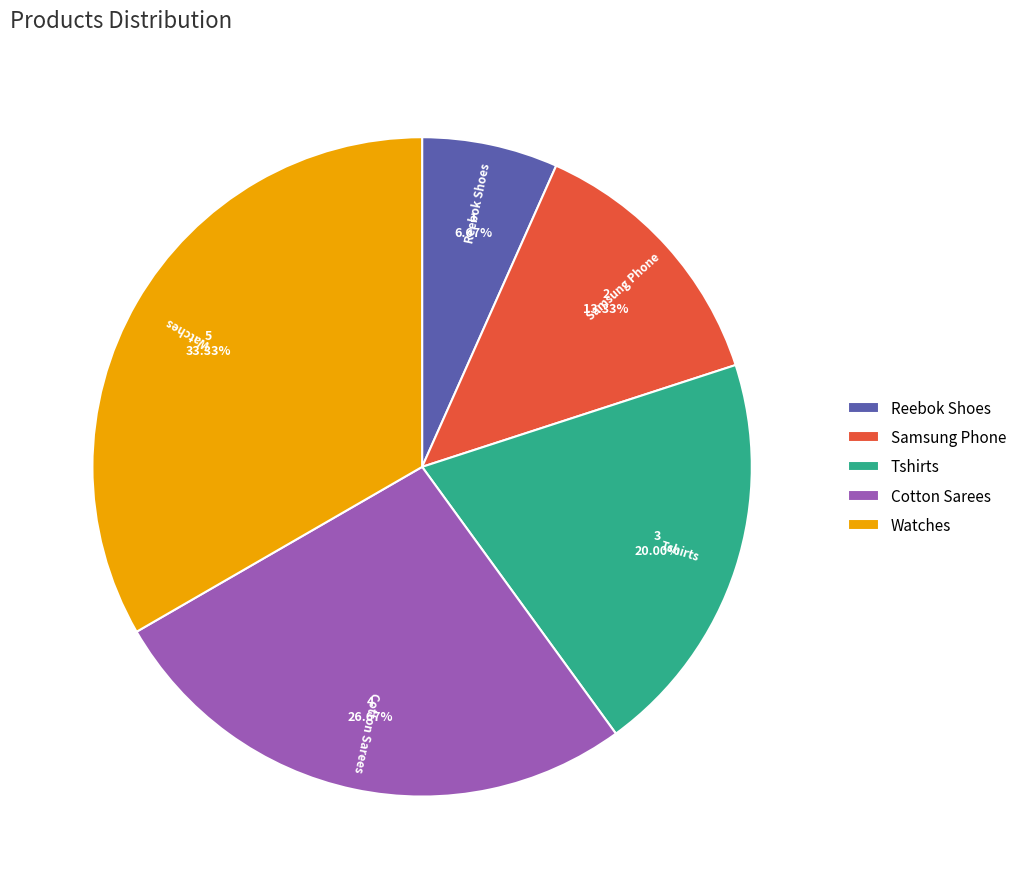

Which category has the smallest portion of the pie?

Reebok Shoes